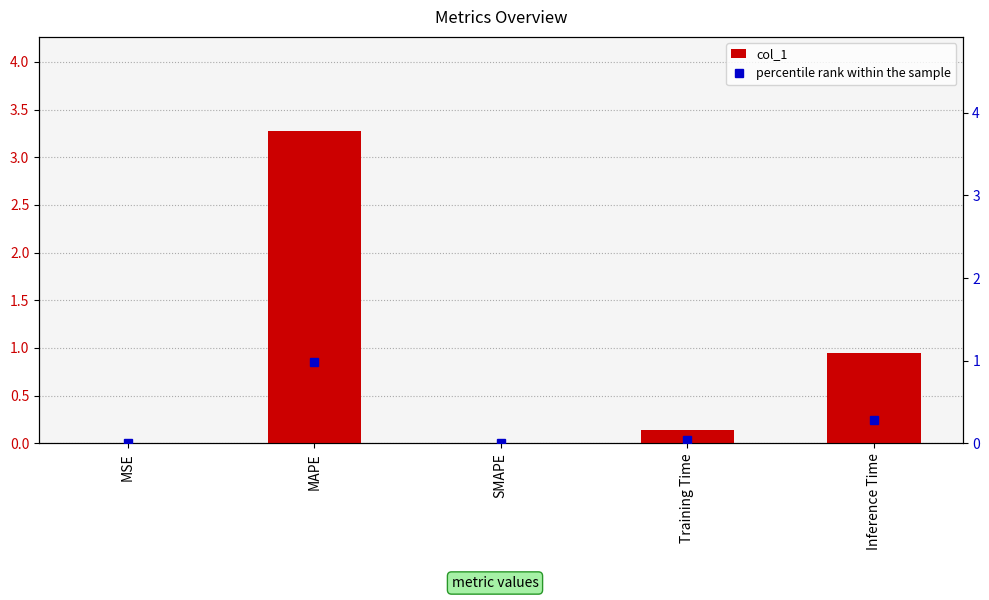

List the labels in order of percentile rank within the sample value, largest first.

MAPE, Inference Time, Training Time, MSE, SMAPE